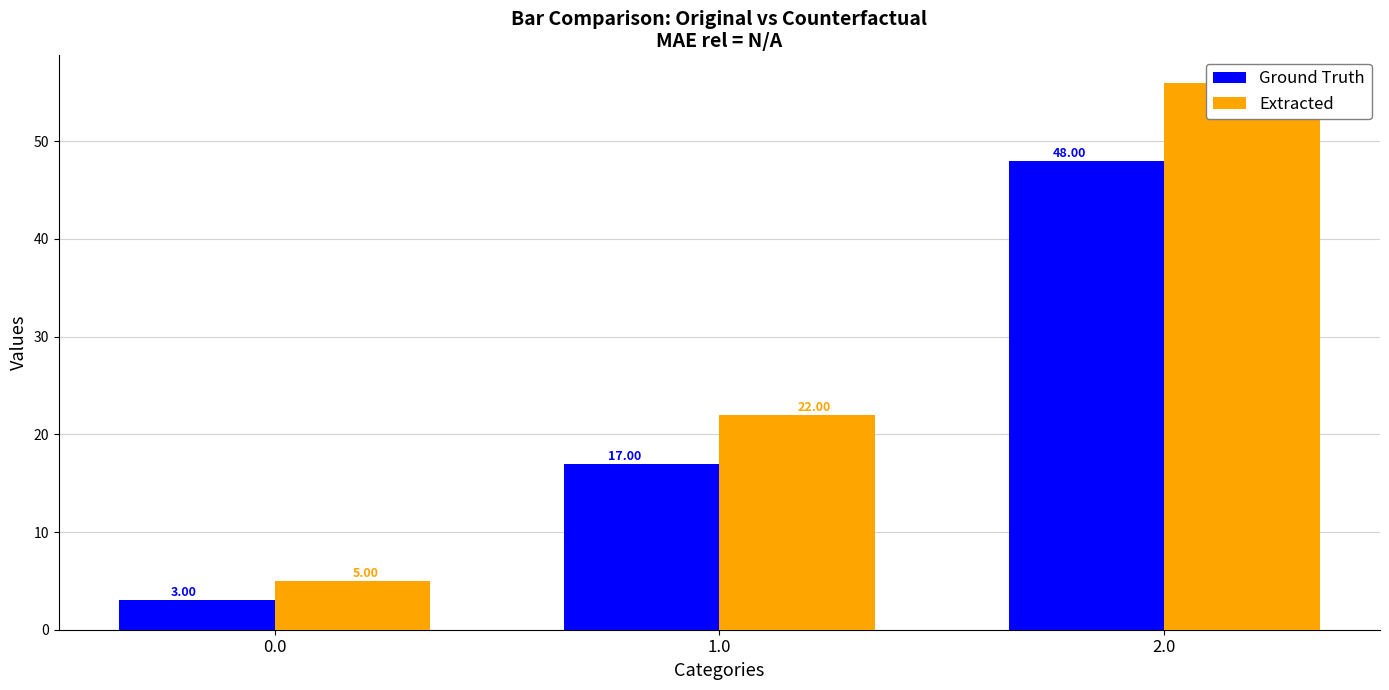

What is the lowest value of the Ground Truth series?

3